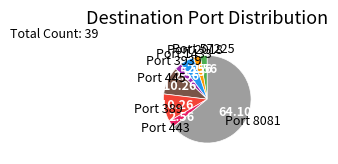

Does Port 8081 account for over 50% of the chart?

Yes